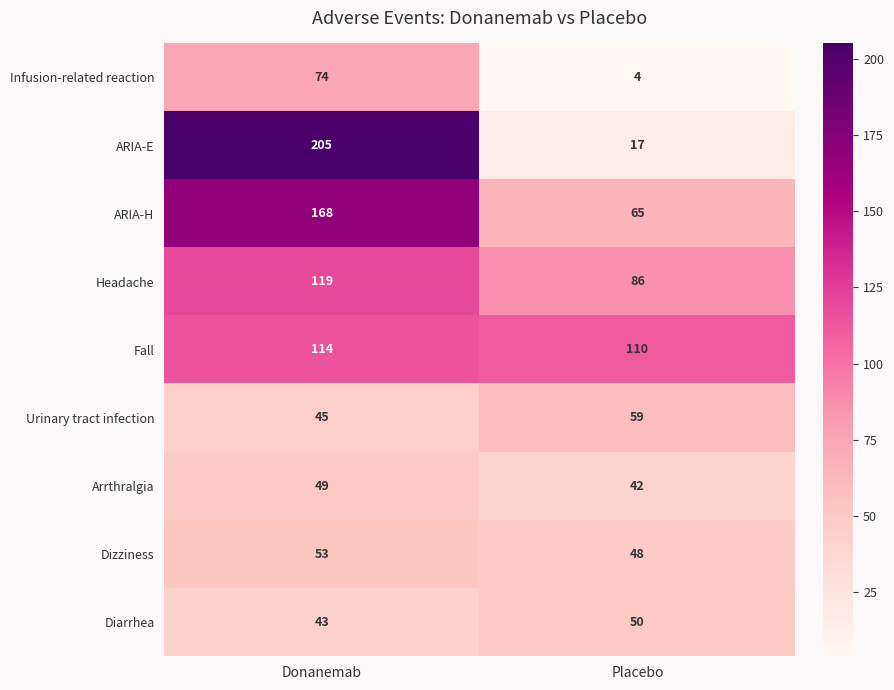

Which category has the highest value across all series?

Donanemab